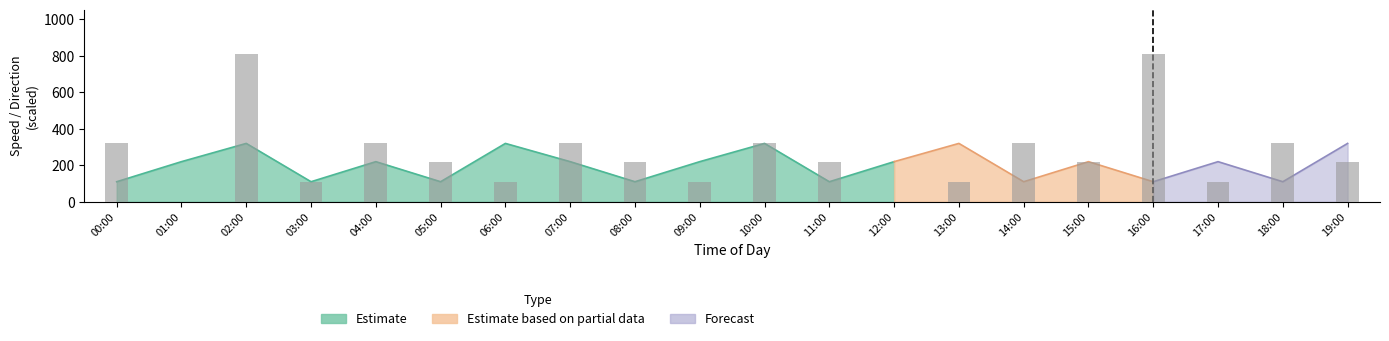

Reading right to left, extract all data points from this chart.

220	320	110	810	220	320	110	0	220	320	110	220	320	110	220	320	110	810	0	320